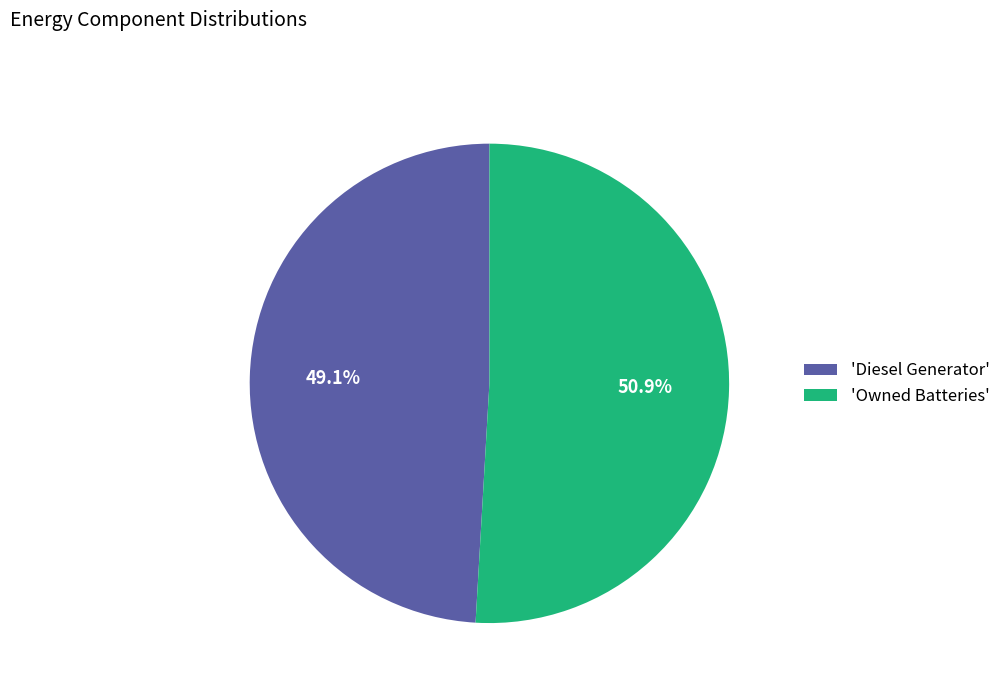

Which has a higher value, 'Diesel Generator' or 'Owned Batteries'?

'Owned Batteries'